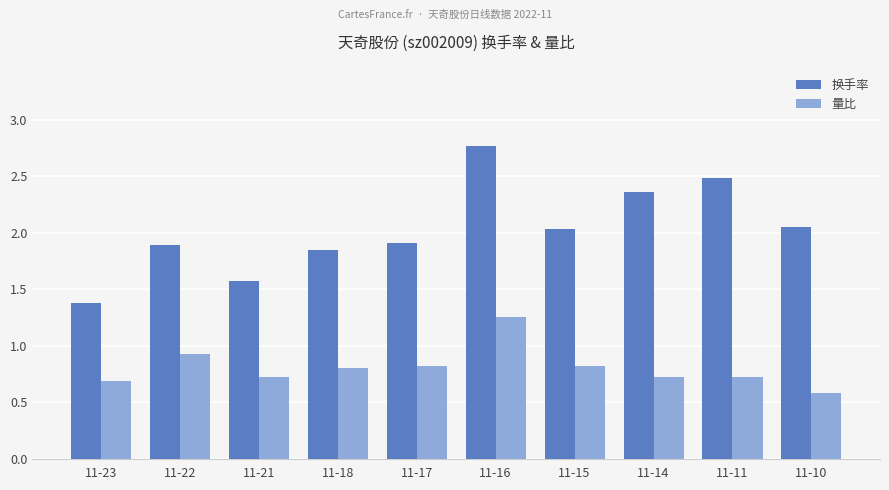

How many bars are there in total?

20